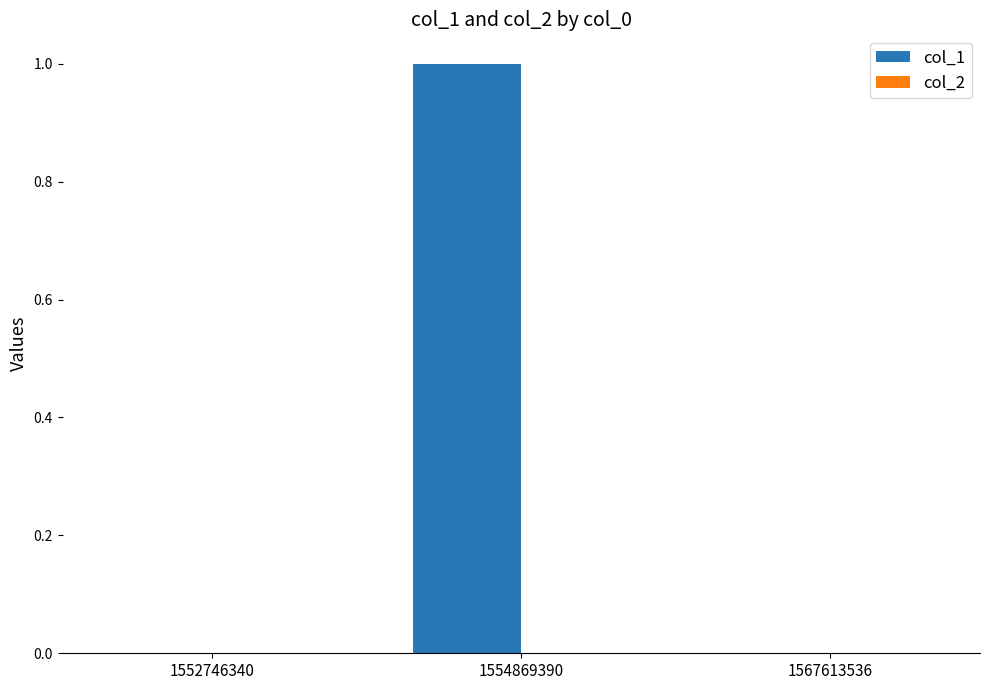

Which has a higher value, 1554869390 or 1567613536?

1554869390